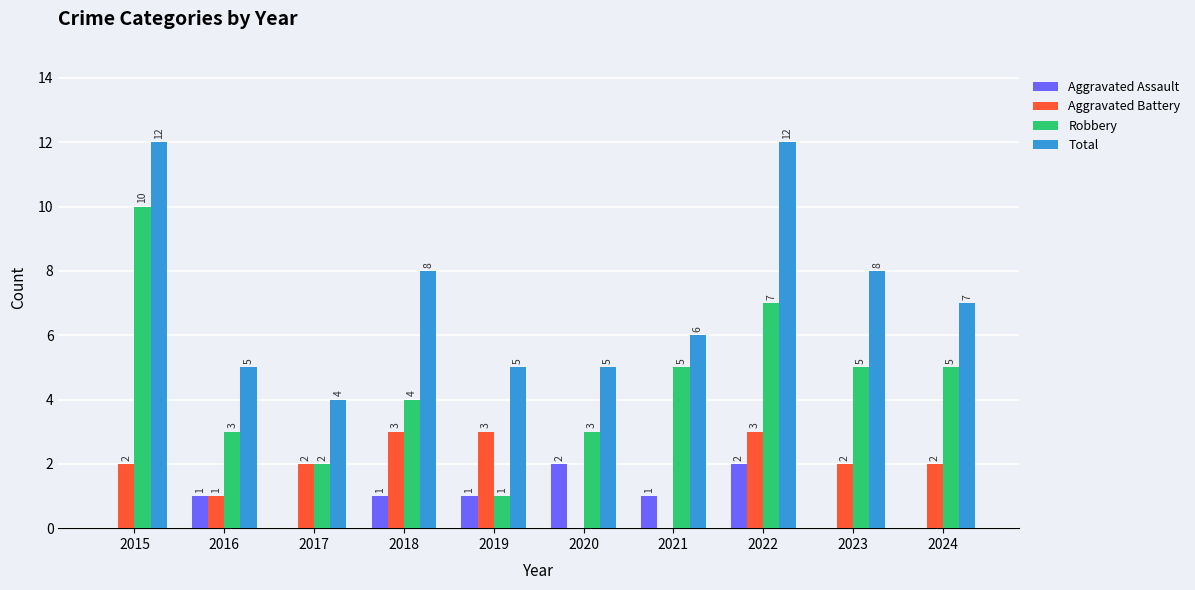

What is the total value across all series at 2024?

14